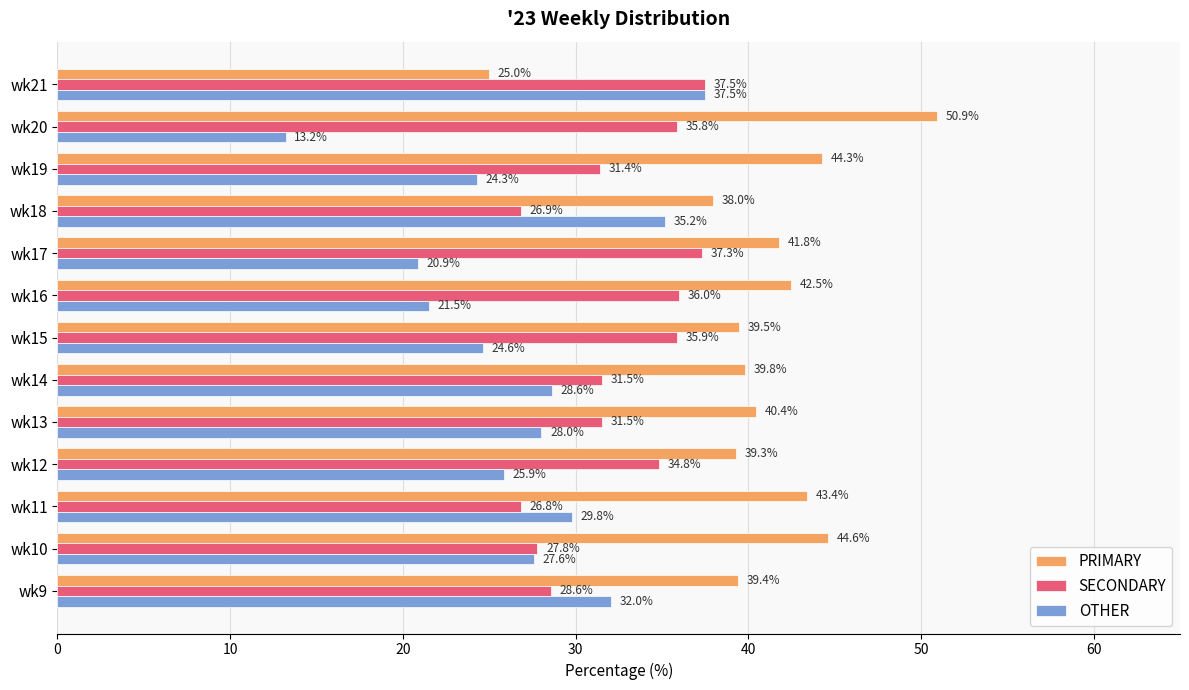

At how many categories does at least one series exceed 27?

13